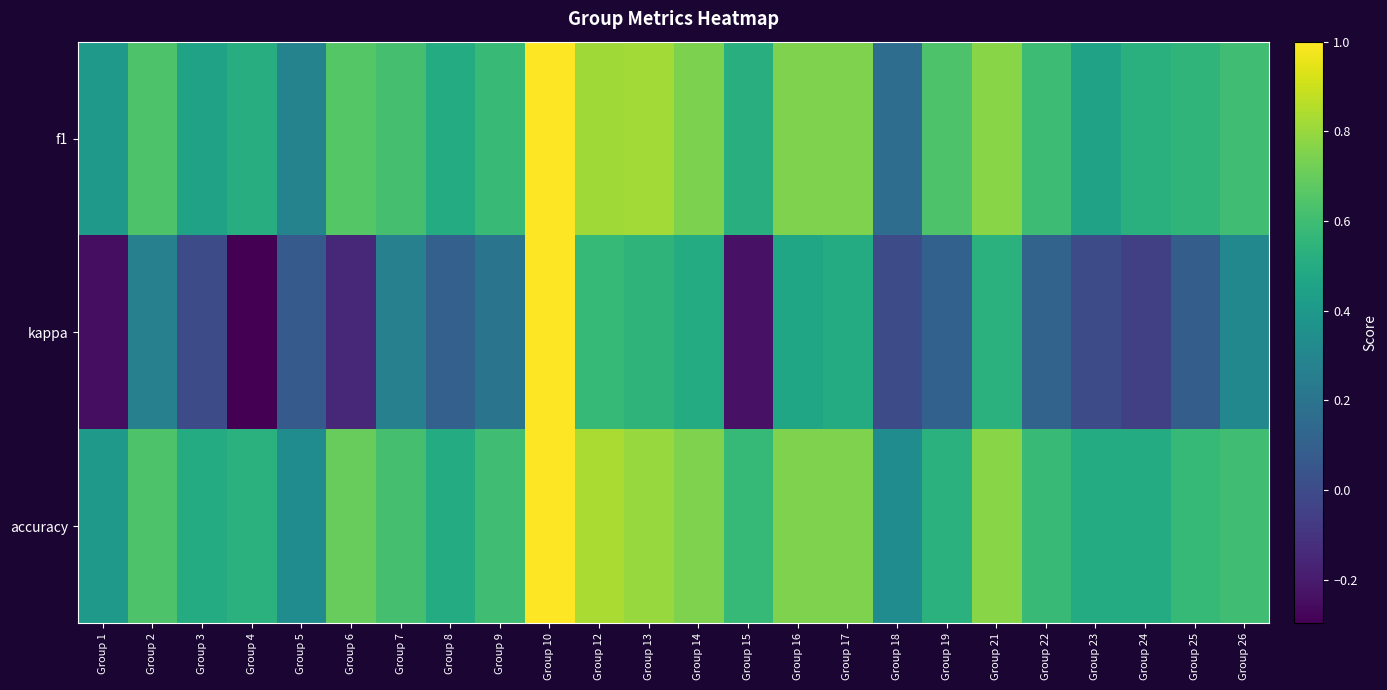

How many data points does each series have?

24